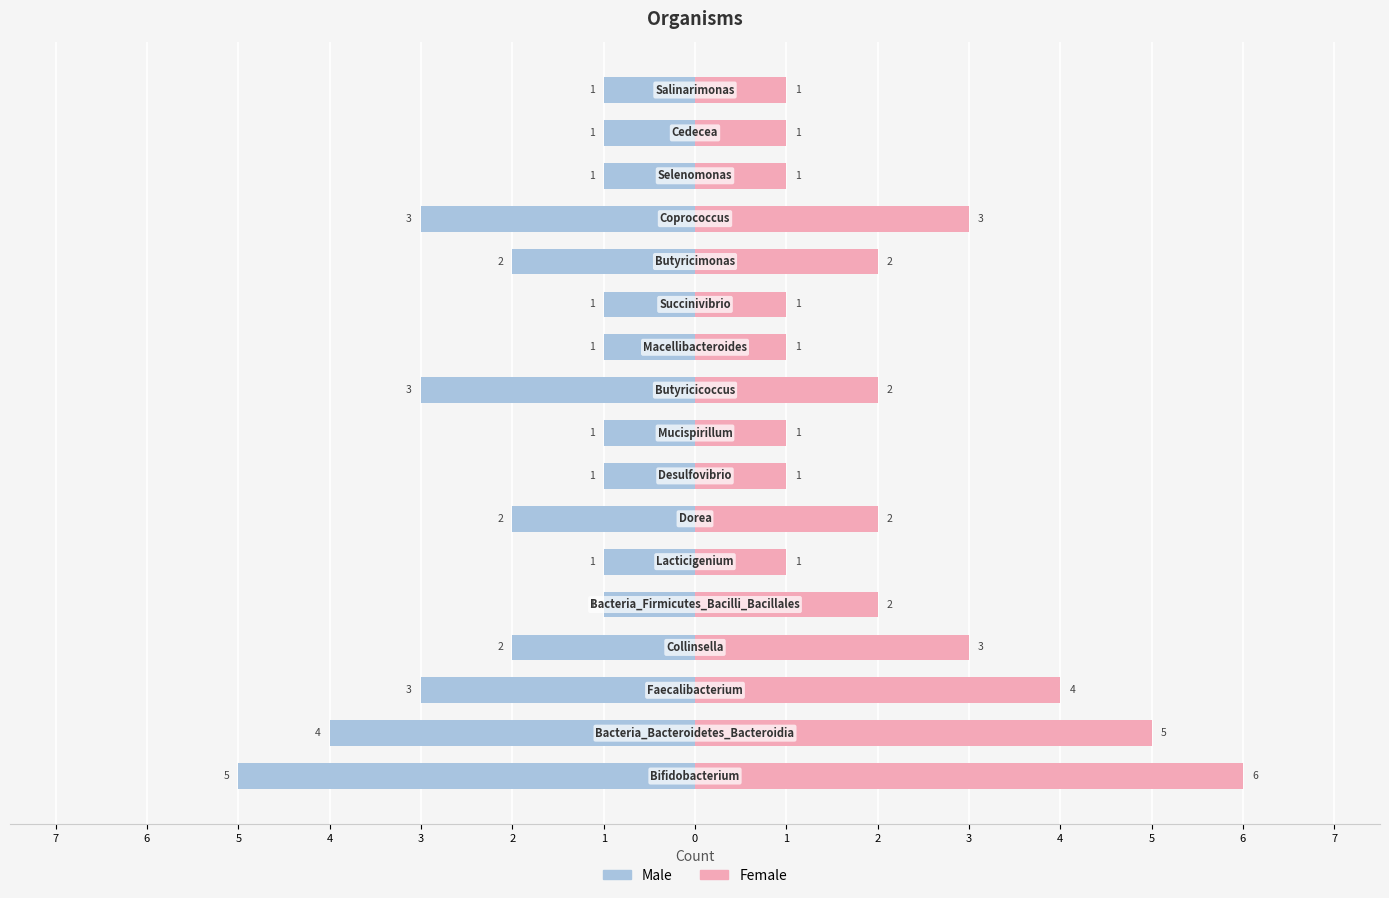

Which series has the largest range (max minus min)?

Female